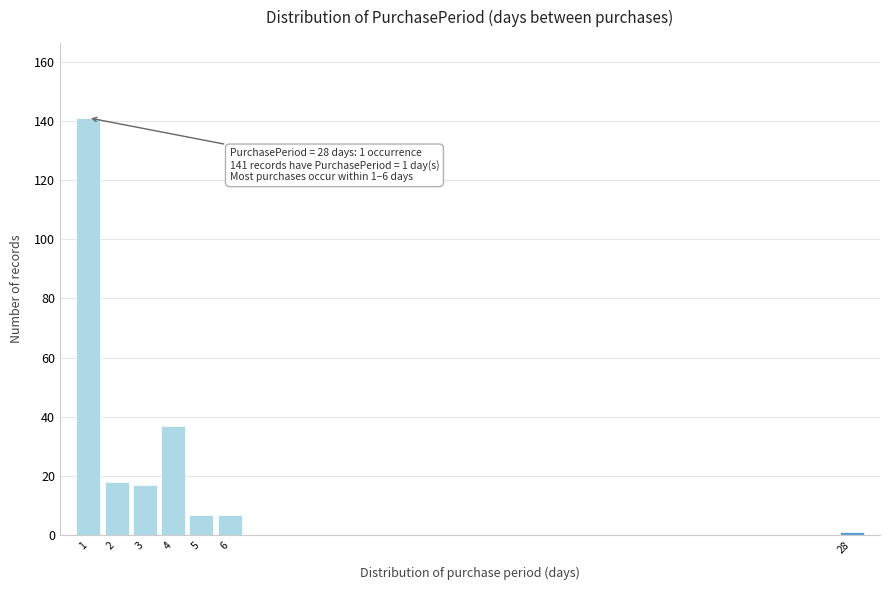

Which range on the x-axis has the tallest bar?

0.5 to 1.5